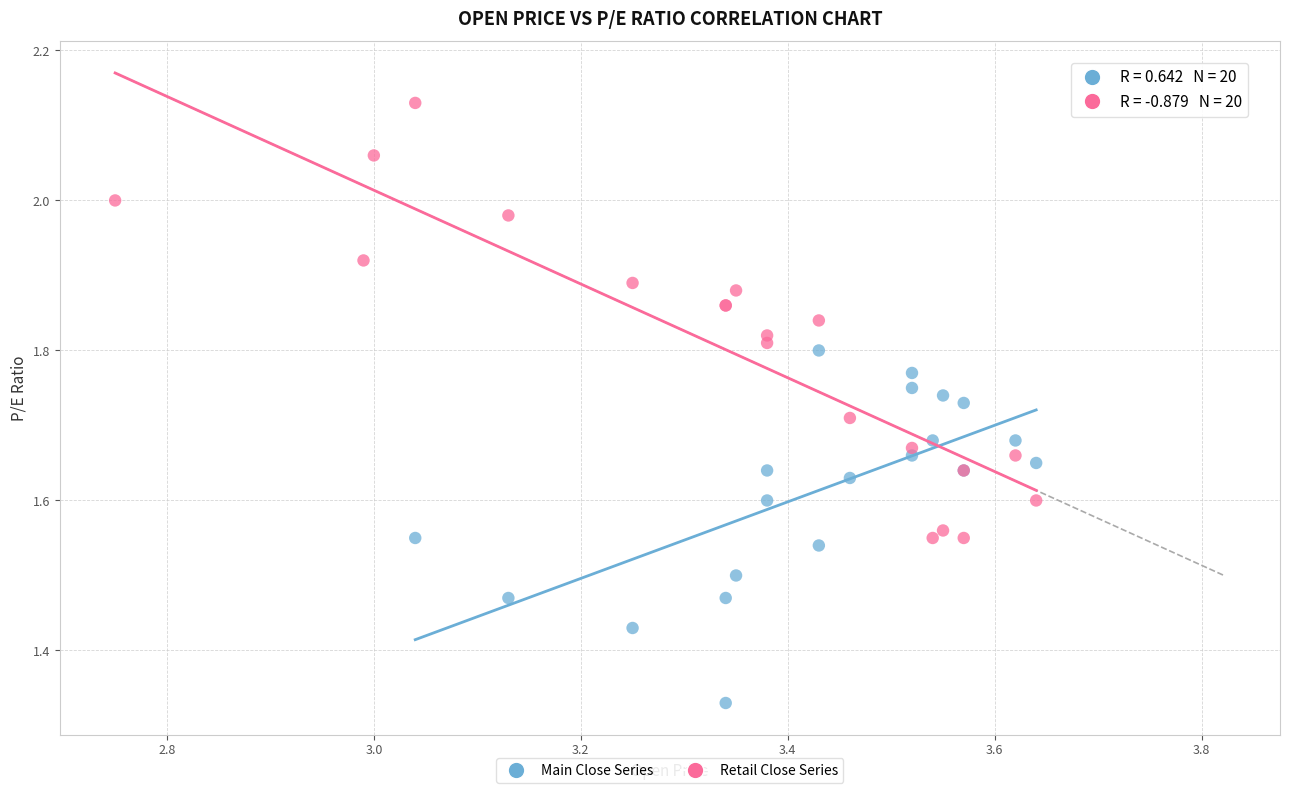

Which series reaches the maximum Y coordinate?

Retail Close Series